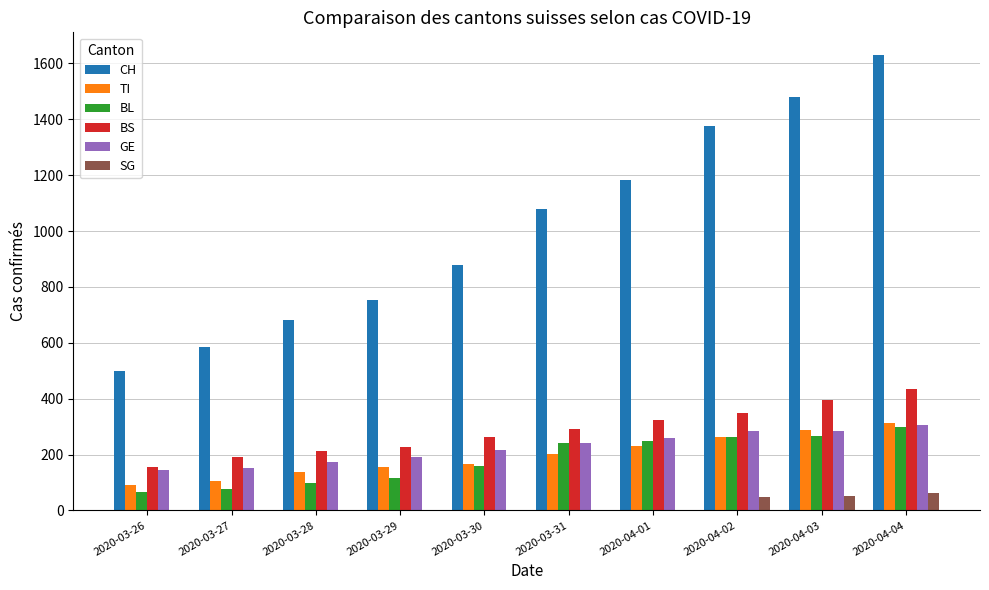

Which series changed the most between 2020-04-01 and 2020-04-02?

CH